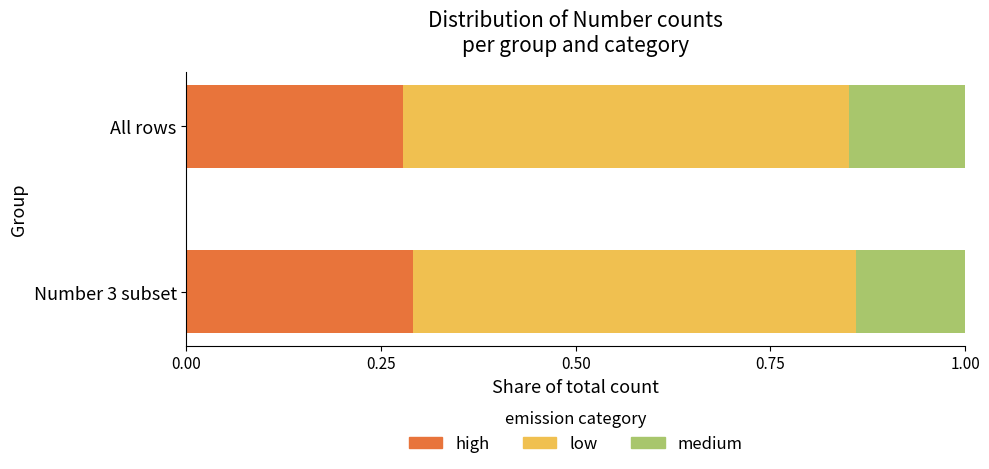

What is the total value across all series at Number 3 subset?

1.0